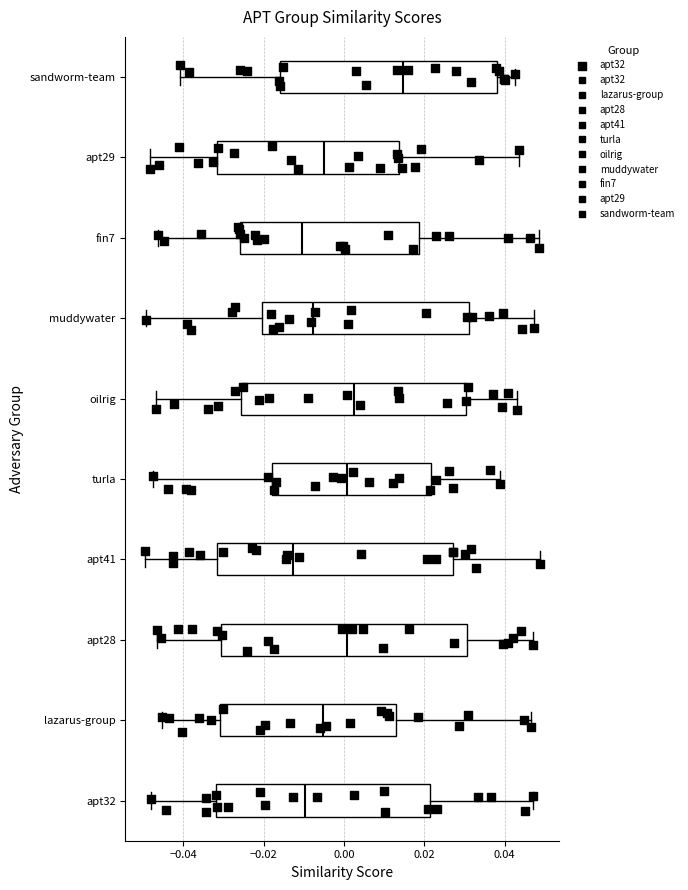

Which box's median line is the furthest to the left?

apt41